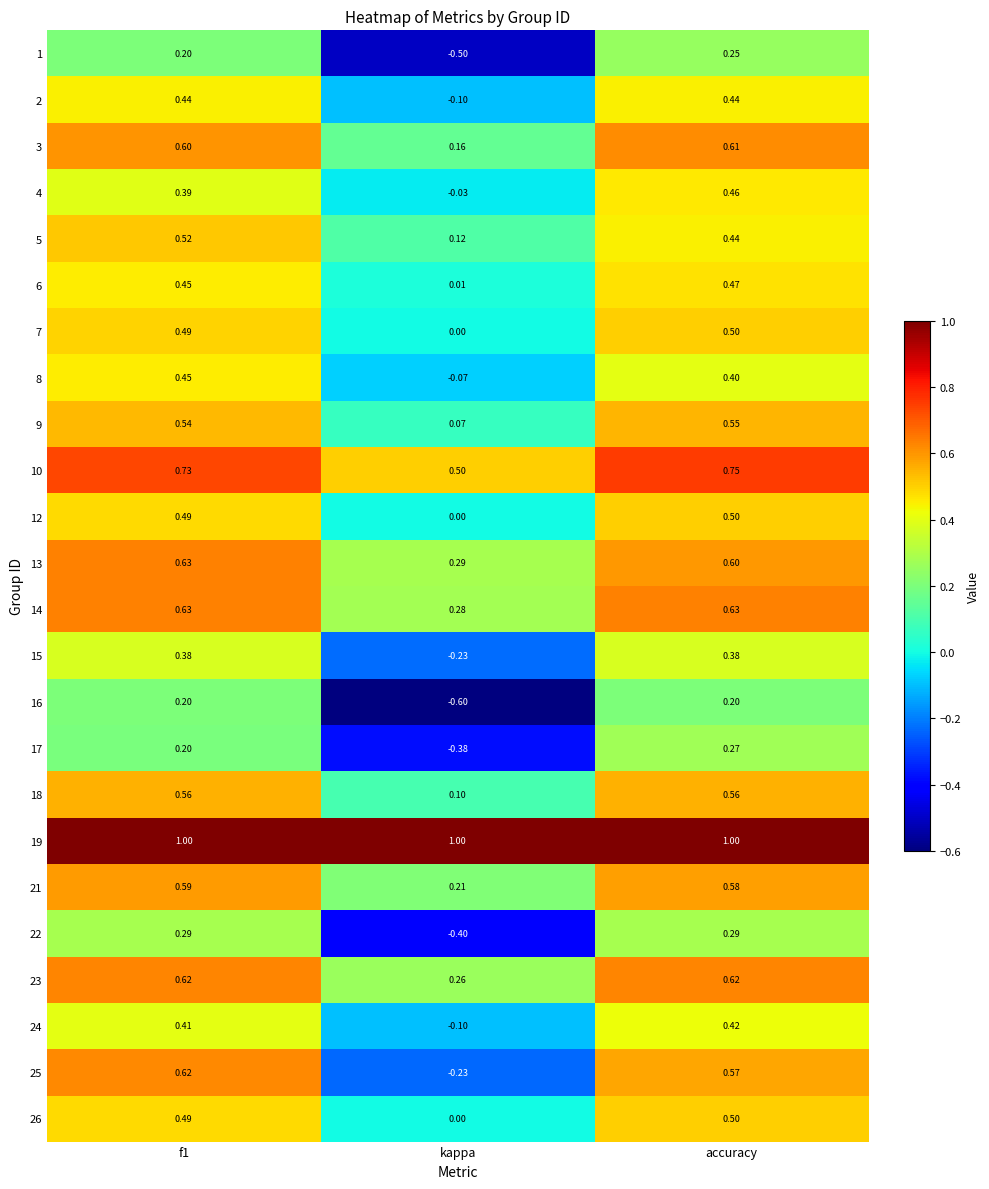

At which category is the sum across all series the highest?

accuracy